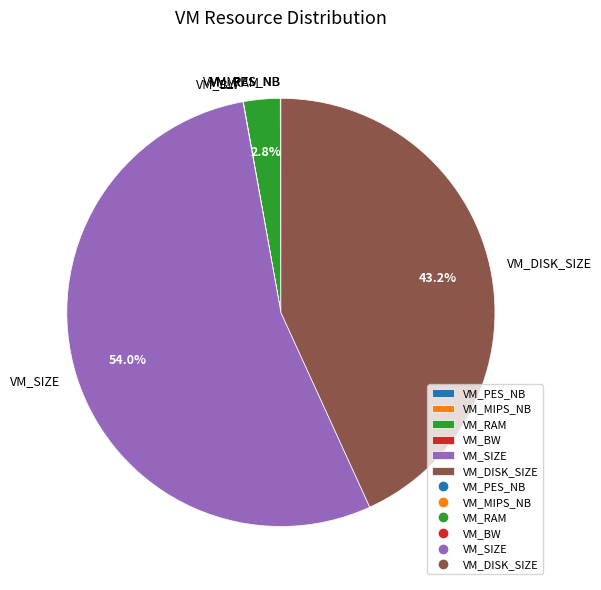

What portion of the pie excludes VM_DISK_SIZE?

56.8%